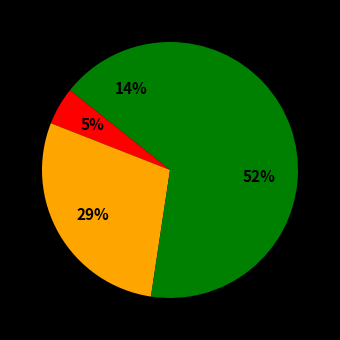

Count the number of slices in the pie.

4